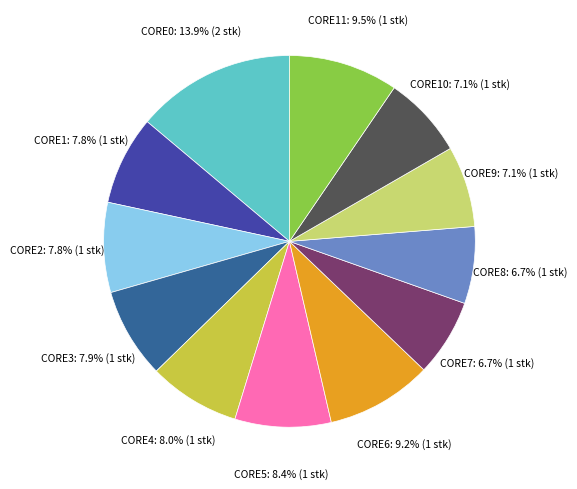

Is there any slice that represents more than half of the pie?

No